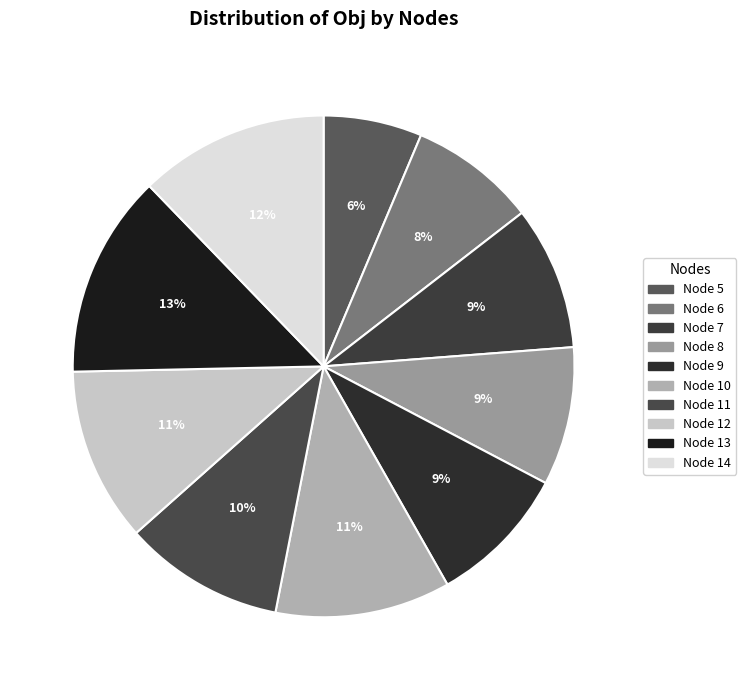

How many slices are in this pie chart?

10